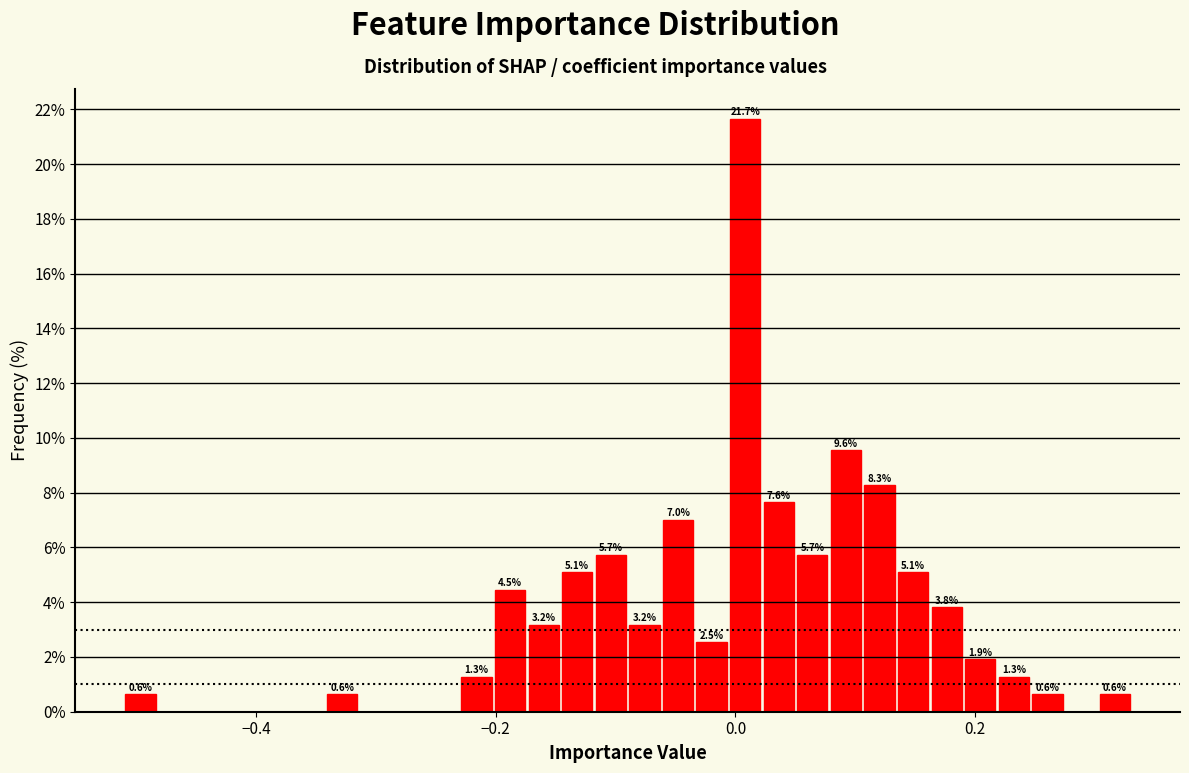

Around what value on the x-axis is the tallest bar? Give the approximate position of its centre, as read against the axis.

0.00